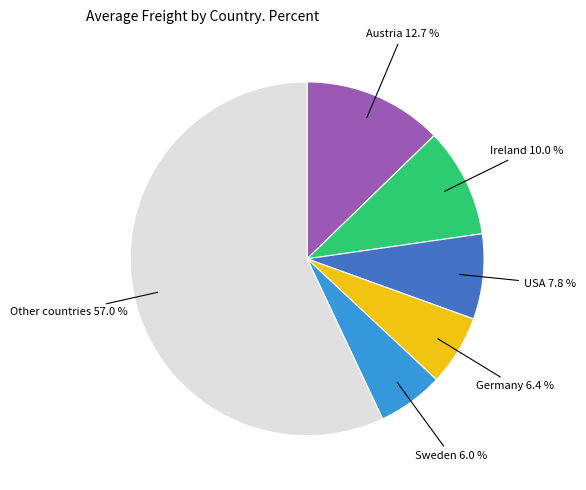

Does any single category account for the majority?

Yes